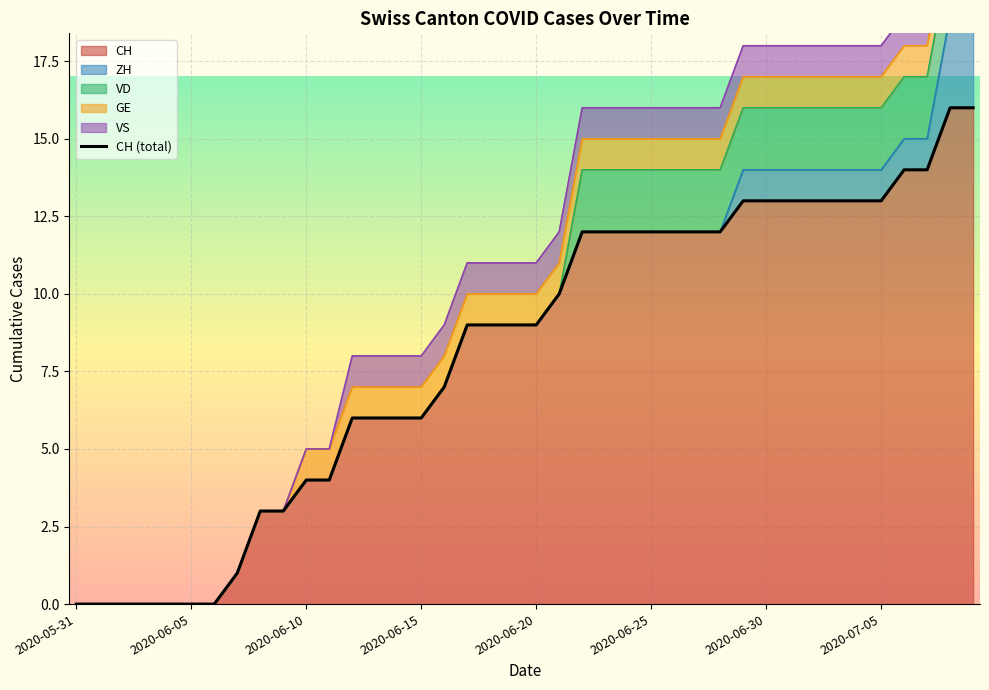

The CH series shows 9 at 2020-06-20. True or false?

True